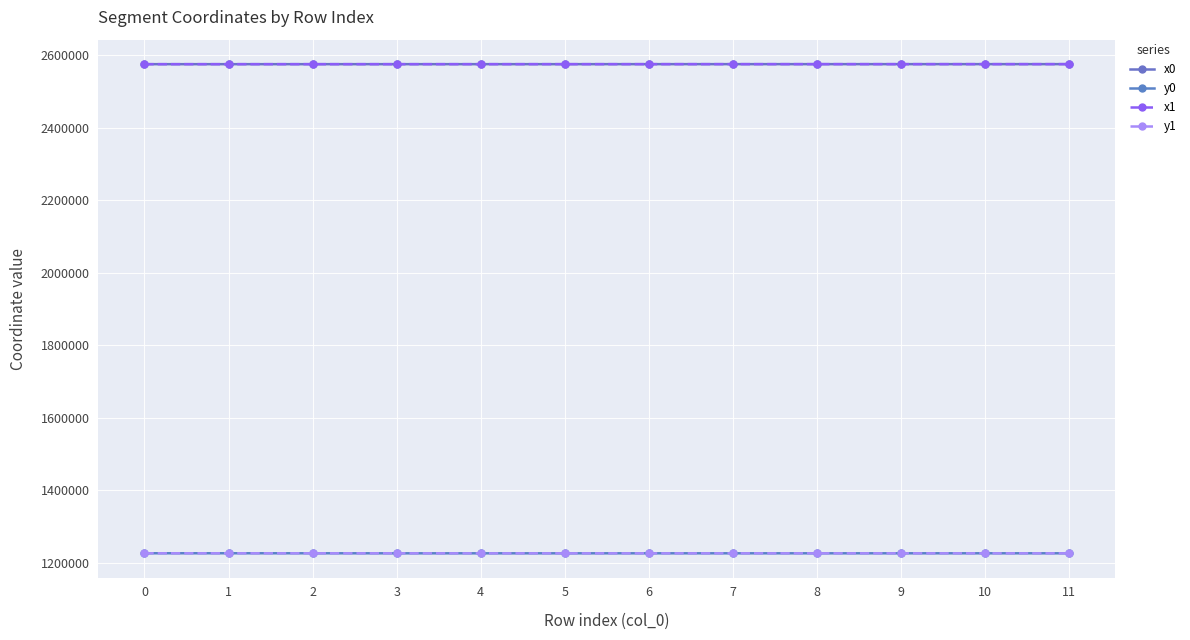

Which category has the highest value across all series?

11